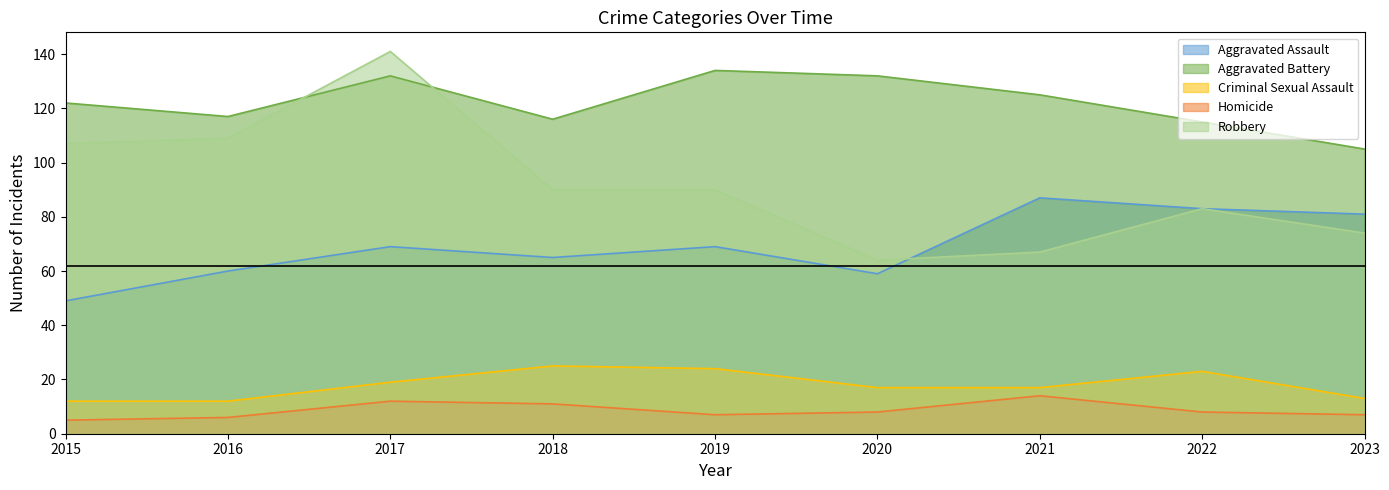

What is the spread (max minus min) of values at 2023?

98